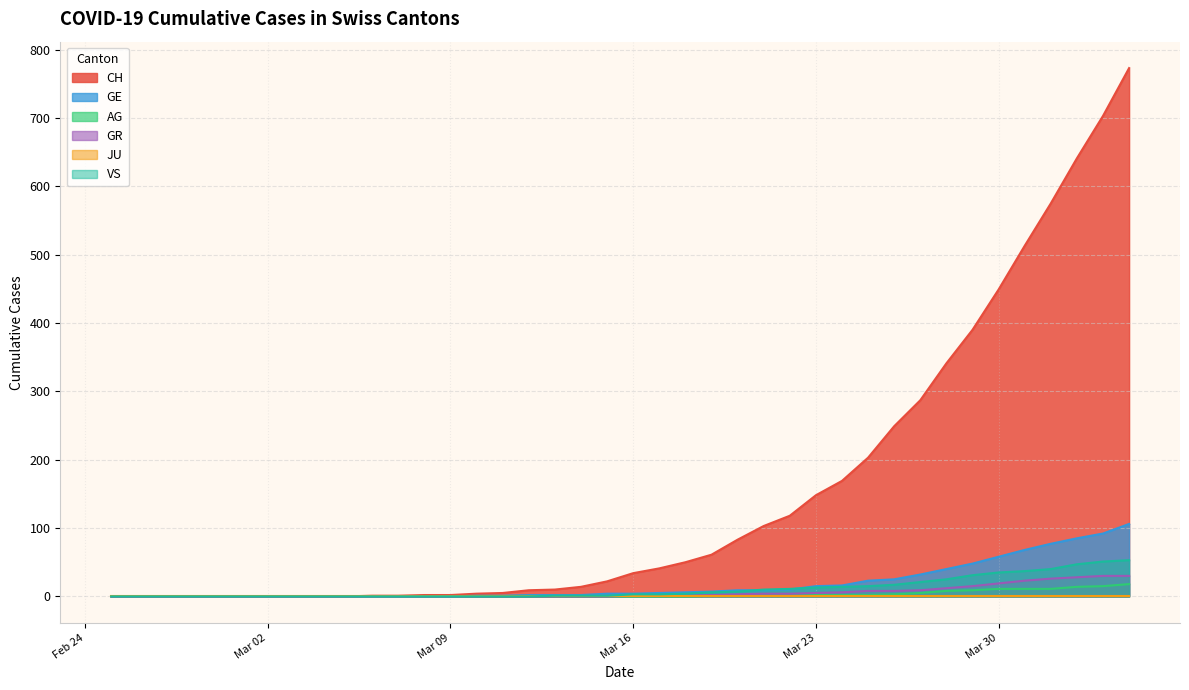

What is the difference between the highest and lowest values at 2020-03-26?

246